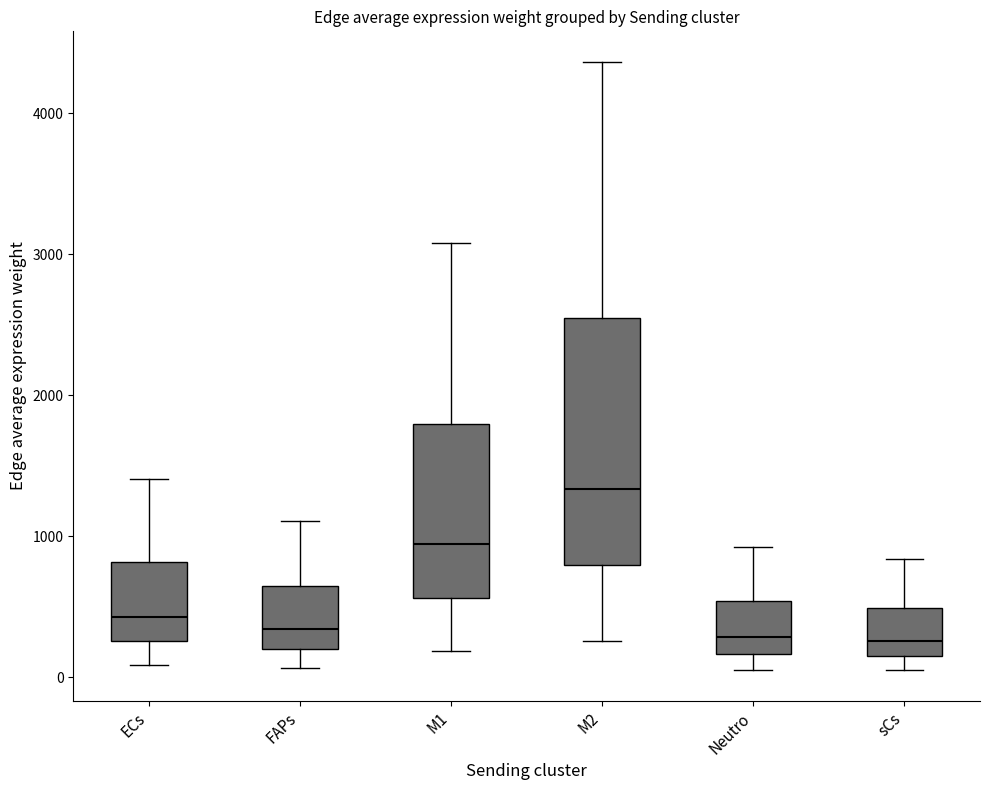

Reading left to right, transcribe this box plot: for each box, give where its median line is, the range the box spans, and where its two whiskers end, as read against the y-axis. The values are not printed on the chart, so give them approximately, as read against the axis.

ECs: median 400, box 300 to 800, whiskers 100 to 1400
FAPs: median 300, box 200 to 600, whiskers 100 to 1100
M1: median 900, box 600 to 1800, whiskers 200 to 3100
M2: median 1300, box 800 to 2500, whiskers 300 to 4400
Neutro: median 300, box 200 to 500, whiskers 100 to 900
sCs: median 300, box 200 to 500, whiskers 100 to 800